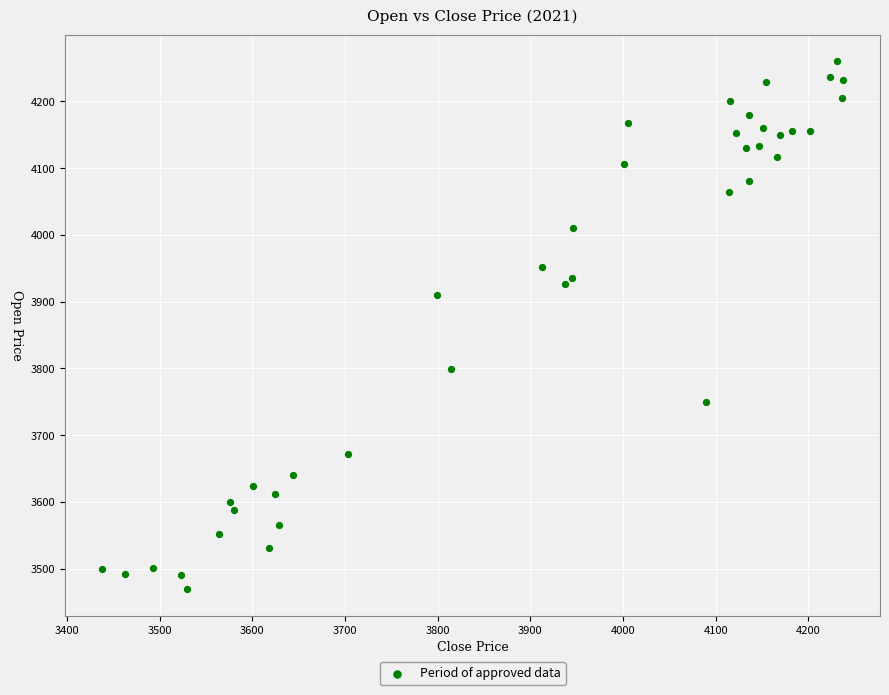

What is the range of Y values (max minus min)?

791.0